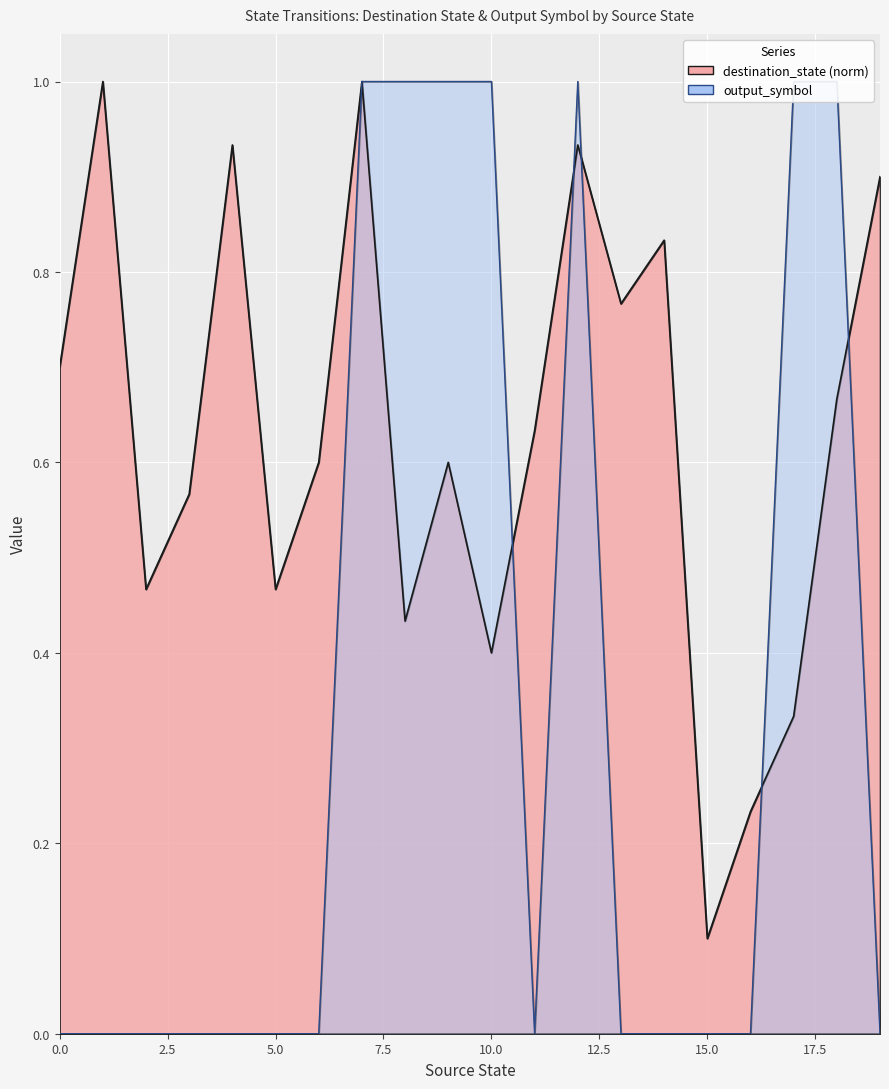

True or false: destination_state has a value of 0.9 at 19.

True